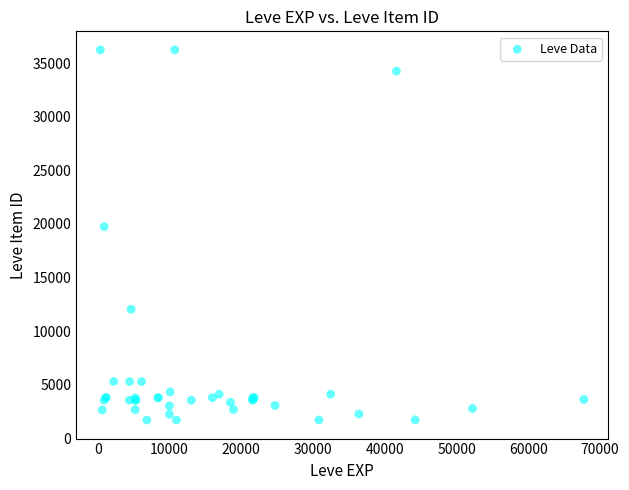

What Y value in the scatter plot is closest to 18967?

19744